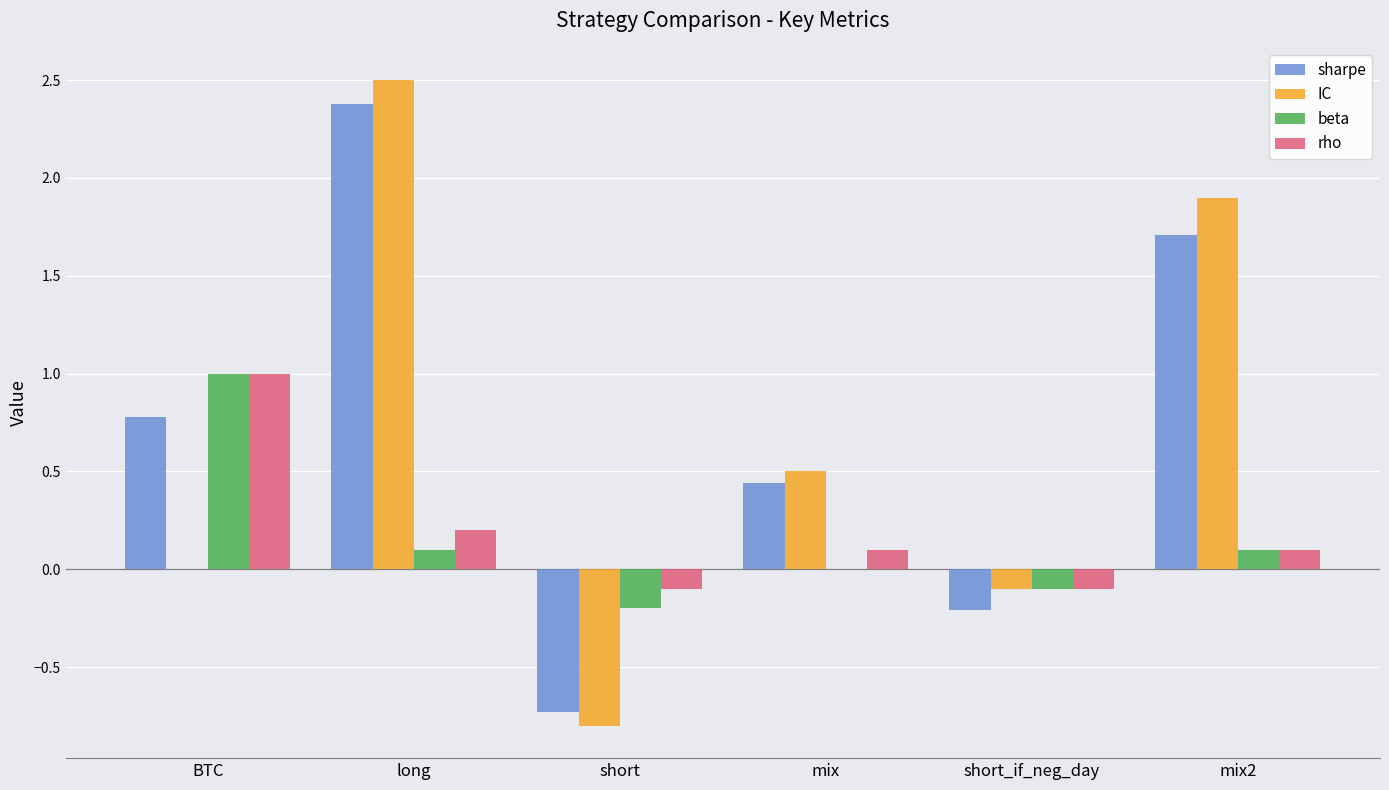

Read the IC value at mix.

0.5